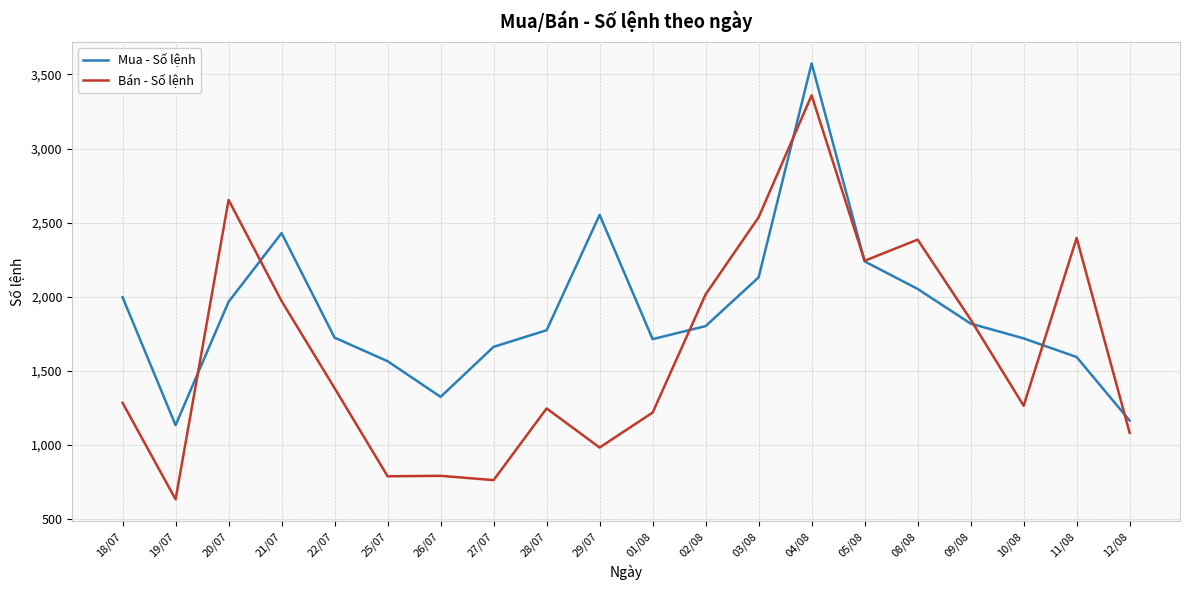

Rank the series by their average value, from highest to lowest.

Mua - Số lệnh, Bán - Số lệnh